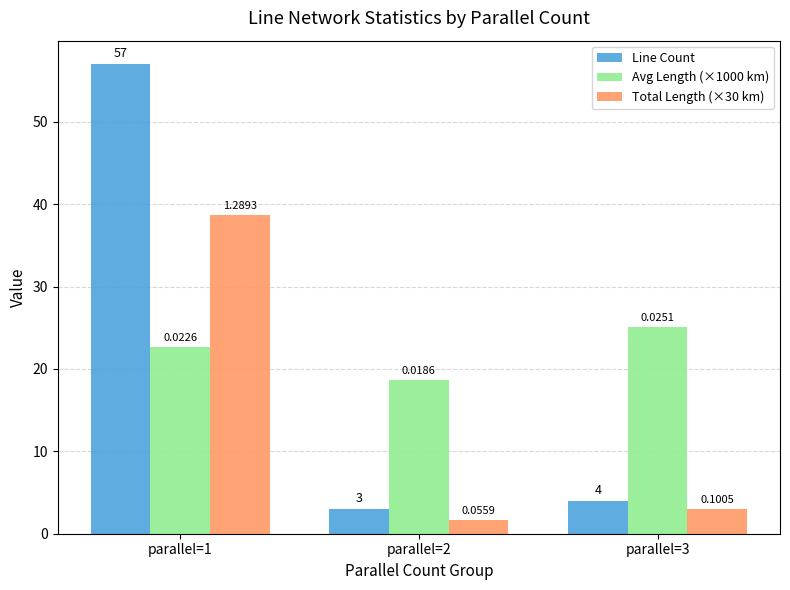

At which label is Line Count closest to 30?

parallel=3